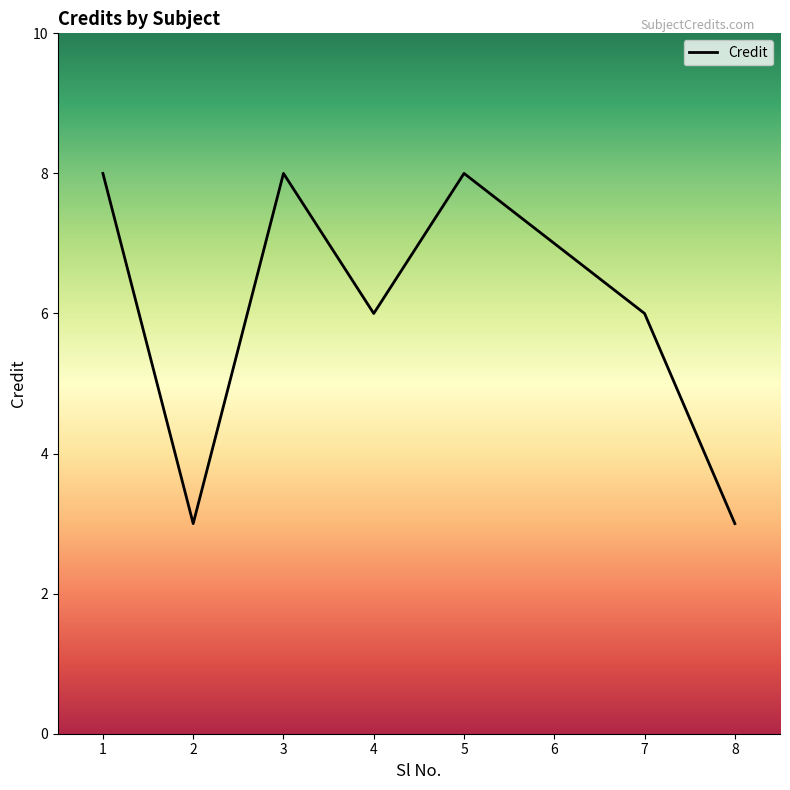

What is the average value?

6